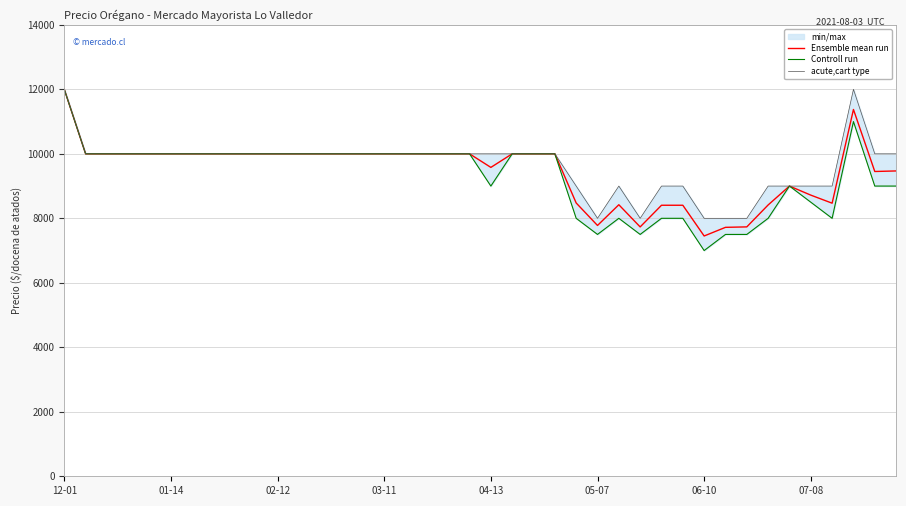

Is the value of acute,cart type at 16 greater than the value of Ensemble mean run at 32?

Yes